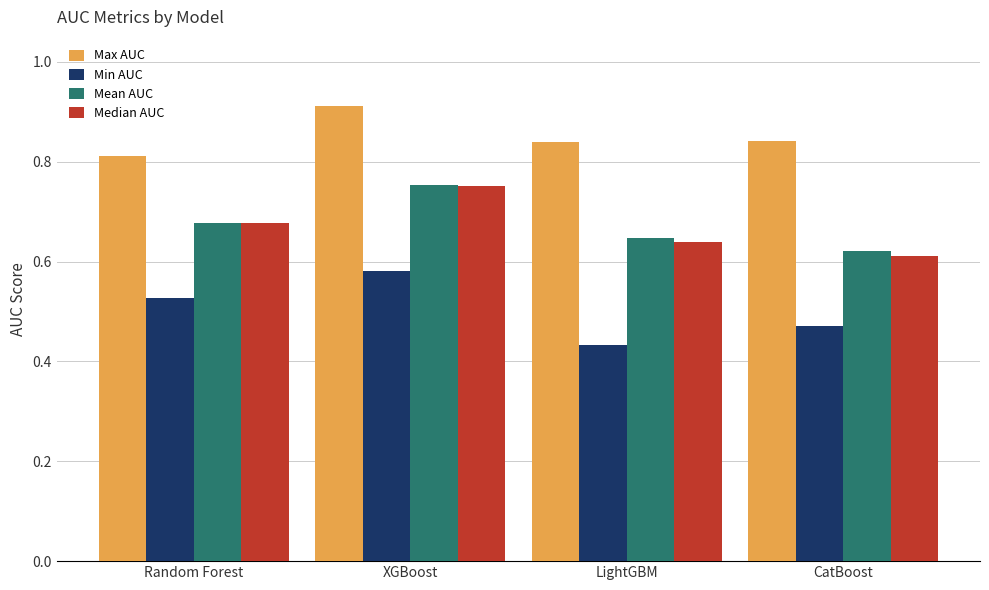

Which category has the lowest value across all series?

LightGBM